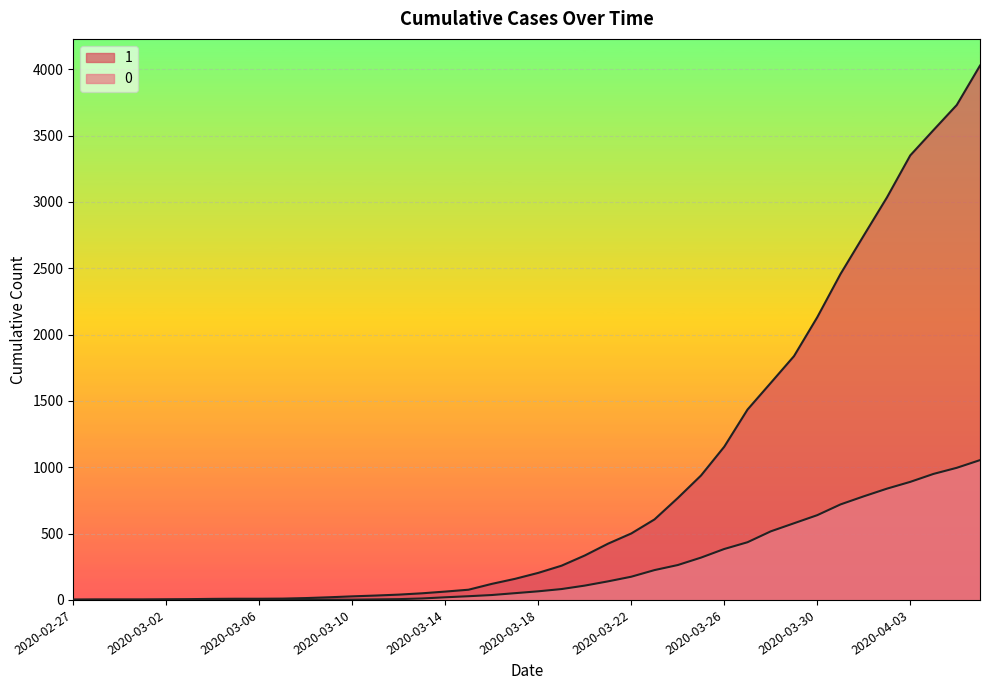

True or false: 1 and 0 cross at least once.

False